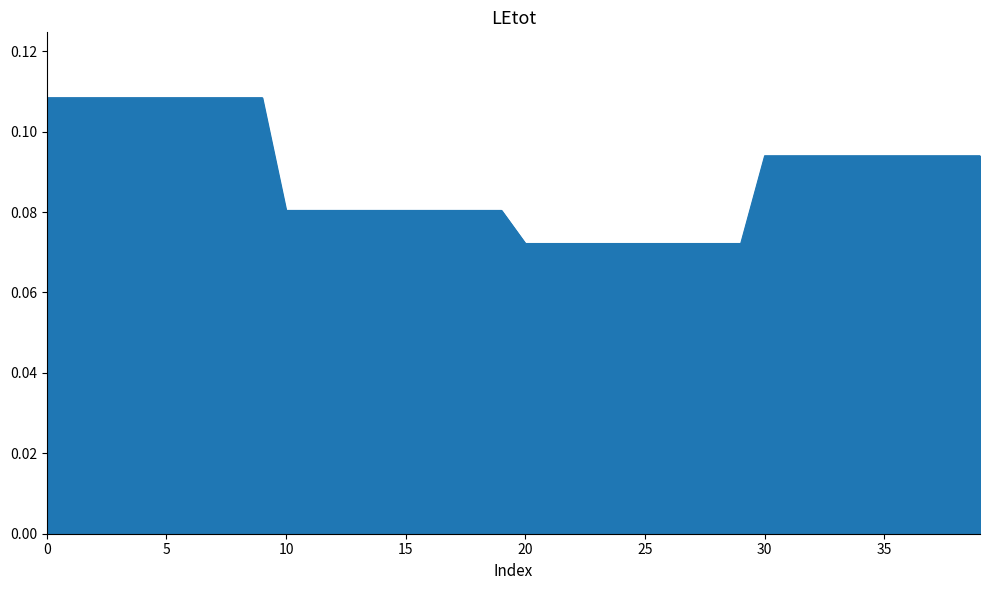

How many series are shown in this chart?

1